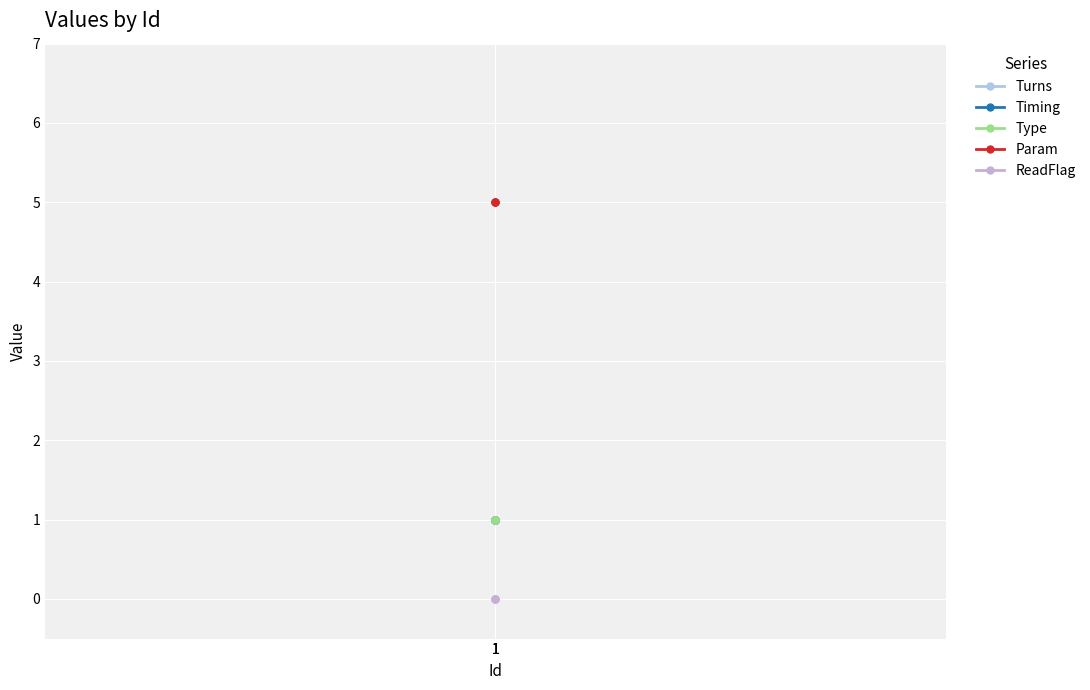

Between 1 and 1, which is larger?

1